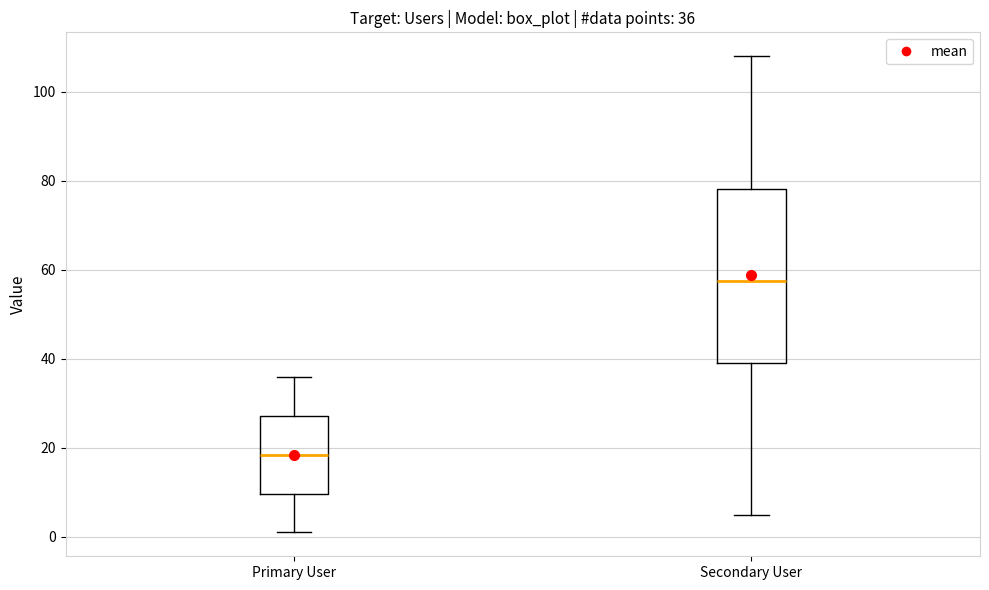

Comparing the boxes themselves (not the whiskers), which one is the tallest?

Secondary User